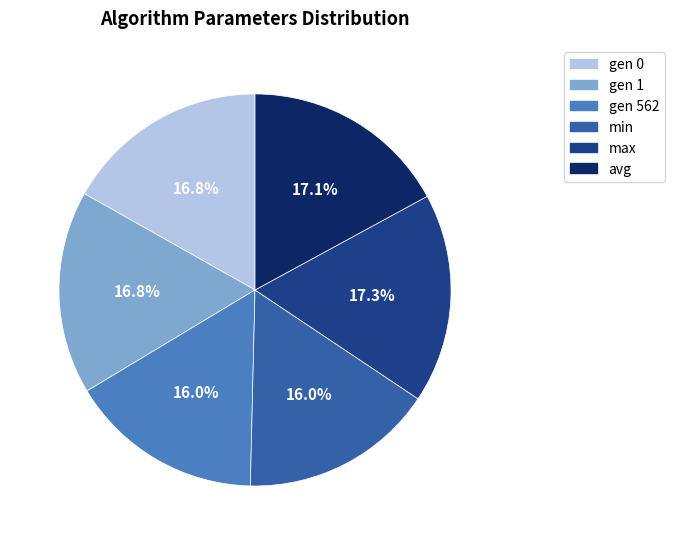

To the nearest percent, what is the difference between the largest and smallest slice percentages?

1%